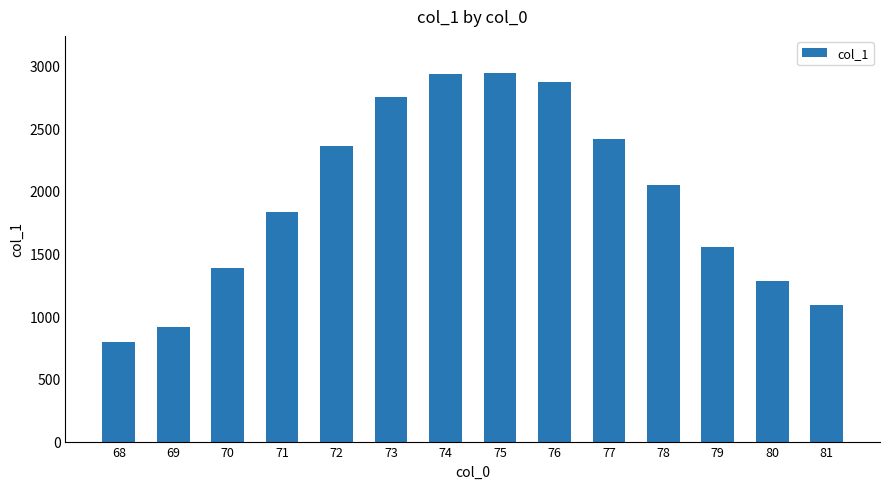

True or false: the data shows 3296.2 at 72.

False